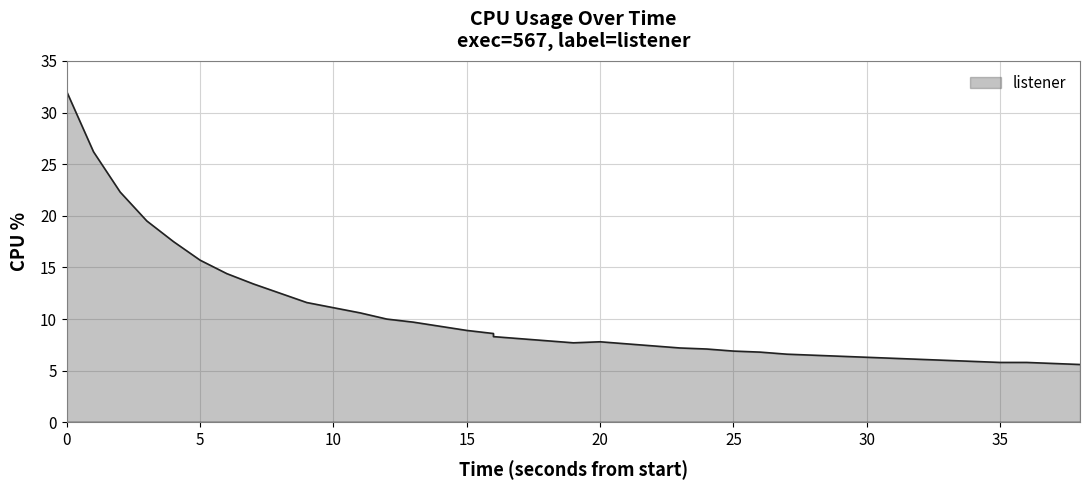

What is the label of the 3rd point from the left?

10